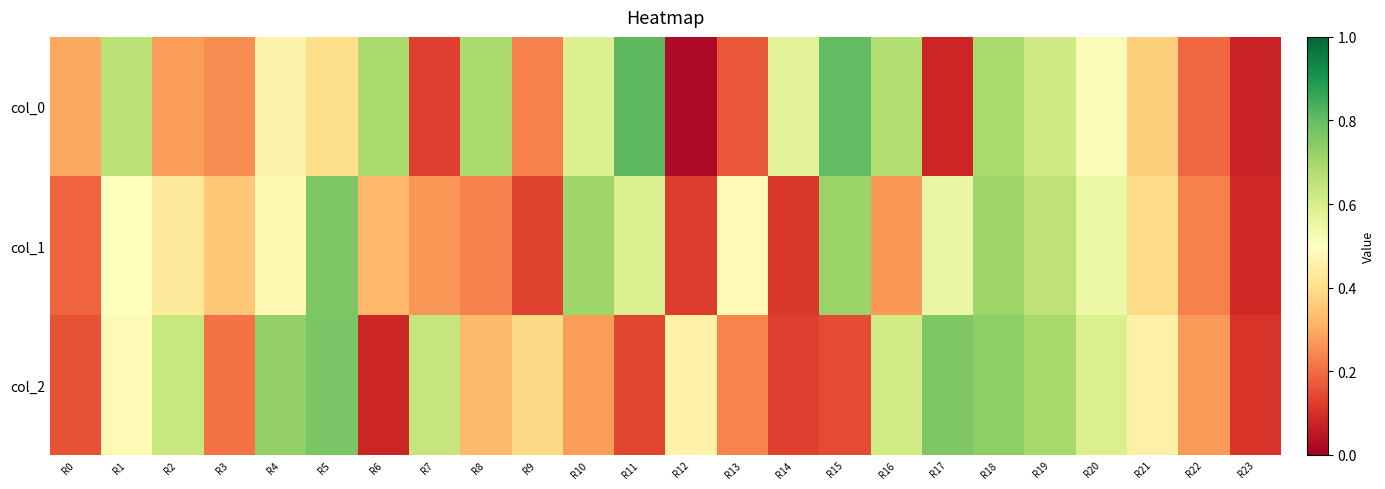

Reading left to right, what are all the values shown in this chart?

col_0: R0=0.3	R1=0.7	R2=0.3	R3=0.3	R4=0.5	R5=0.4	R6=0.7	R7=0.1	R8=0.7	R9=0.2	R10=0.6	R11=0.8	R12=0.0	R13=0.2	R14=0.6	R15=0.8	R16=0.7	R17=0.1	R18=0.7	R19=0.6	R20=0.5	R21=0.4	R22=0.2	R23=0.1
col_1: R0=0.2	R1=0.5	R2=0.4	R3=0.4	R4=0.5	R5=0.8	R6=0.3	R7=0.3	R8=0.2	R9=0.1	R10=0.7	R11=0.6	R12=0.1	R13=0.5	R14=0.1	R15=0.7	R16=0.3	R17=0.6	R18=0.7	R19=0.7	R20=0.5	R21=0.4	R22=0.2	R23=0.1
col_2: R0=0.2	R1=0.5	R2=0.6	R3=0.2	R4=0.7	R5=0.8	R6=0.1	R7=0.6	R8=0.3	R9=0.4	R10=0.3	R11=0.1	R12=0.5	R13=0.2	R14=0.1	R15=0.1	R16=0.6	R17=0.8	R18=0.7	R19=0.7	R20=0.6	R21=0.5	R22=0.3	R23=0.1